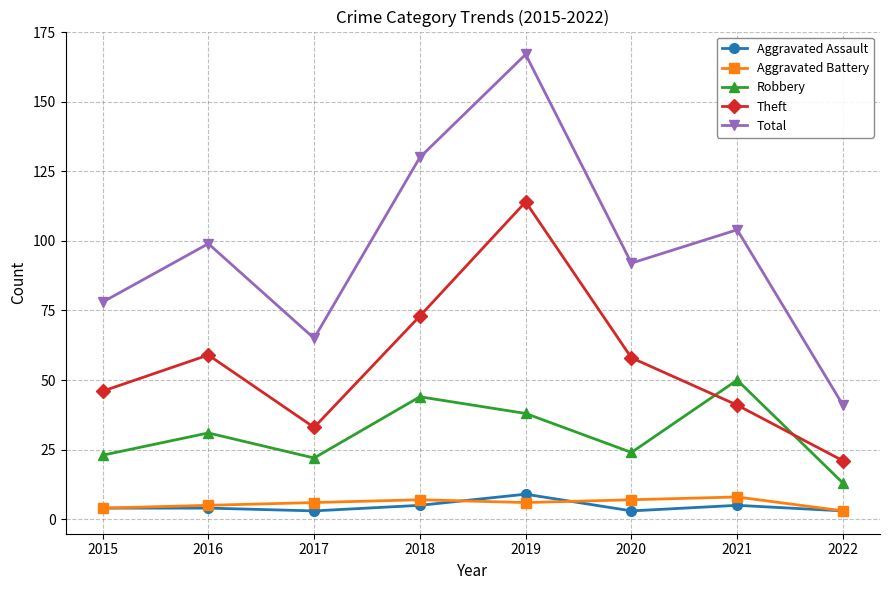

At which category does Total reach its first local valley?

2017